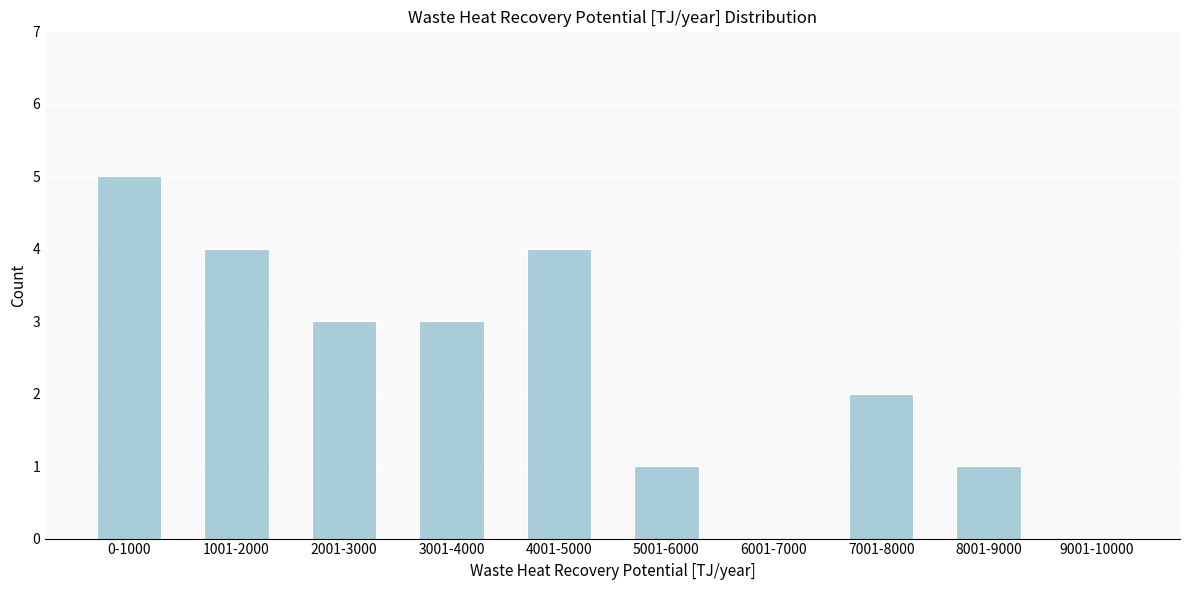

Reading right to left, what are all the values shown in this chart?

9001-10000=0	8001-9000=1	7001-8000=2	6001-7000=0	5001-6000=1	4001-5000=4	3001-4000=3	2001-3000=3	1001-2000=4	0-1000=5